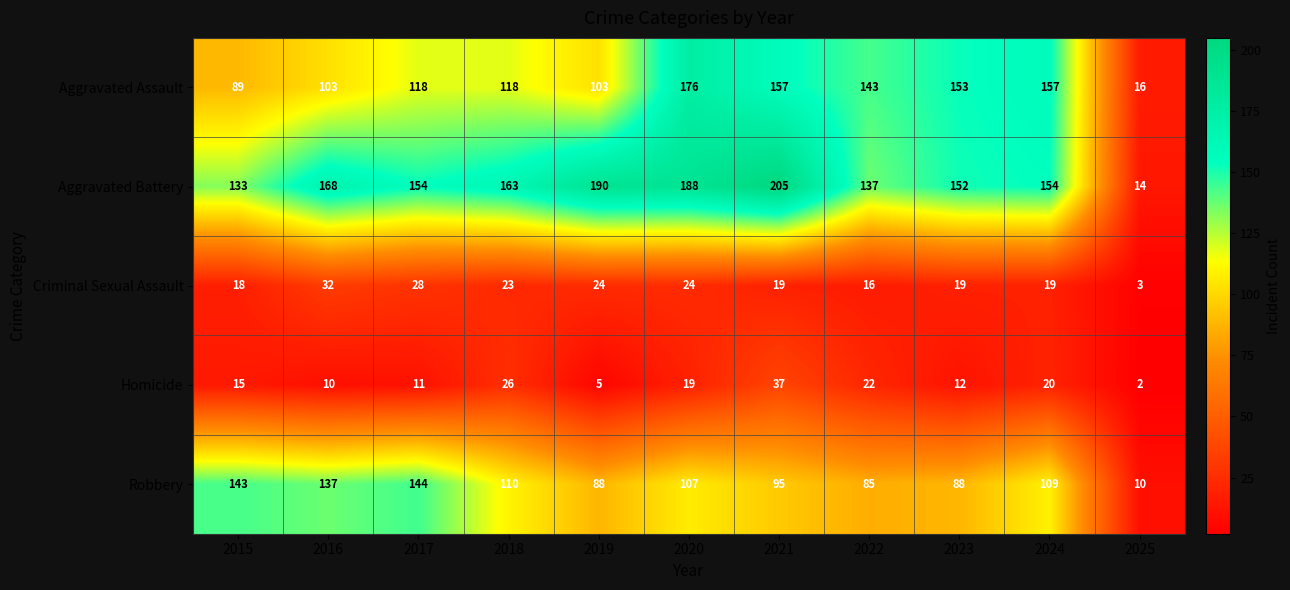

Which series has the largest total across all categories?

Aggravated Battery